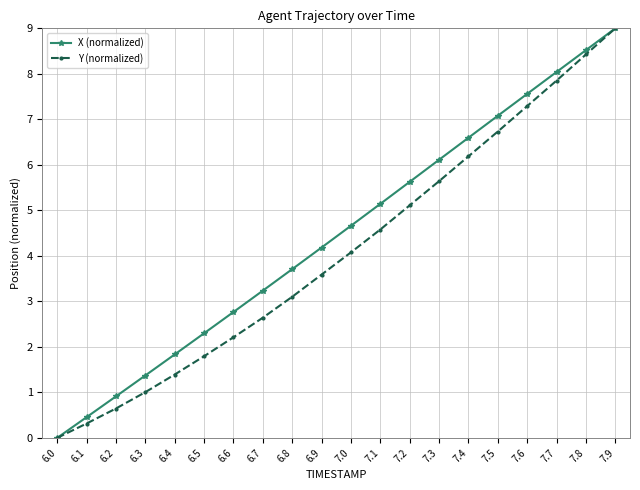

What is the difference between the second highest and minimum values in the X (normalized) series?

8.5